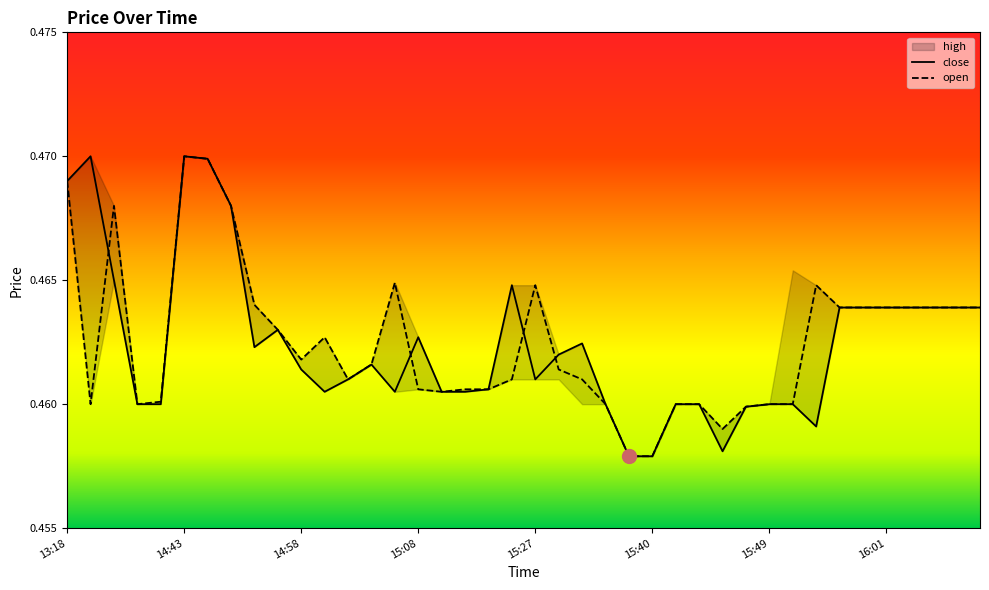

The open series shows 0.2 at 13:18. True or false?

False